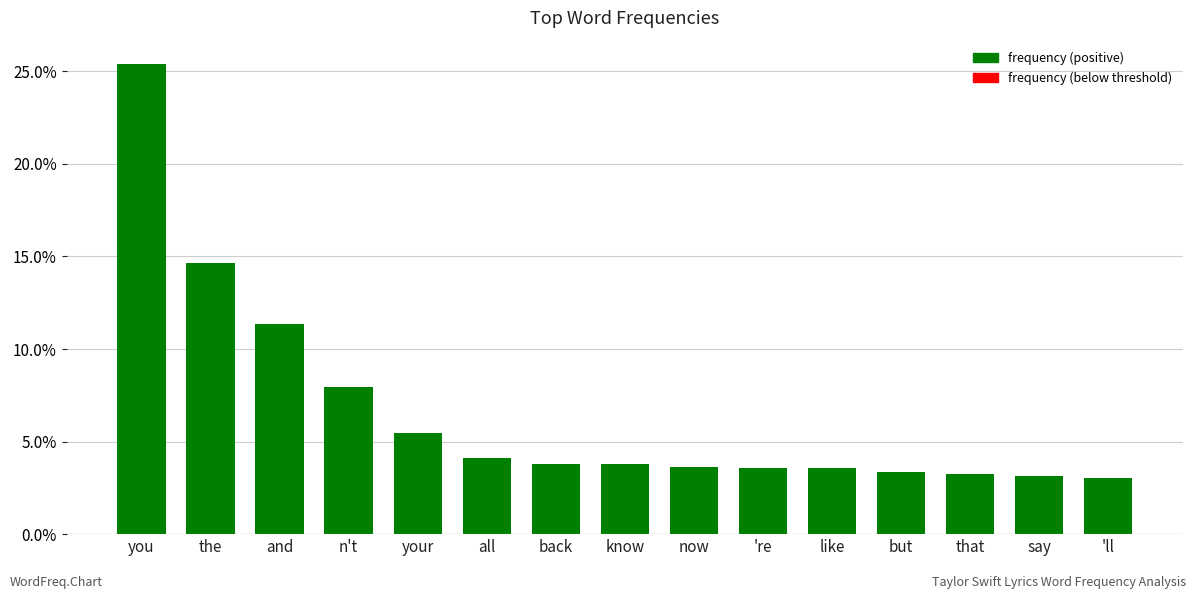

Which category has the highest value across all series?

you